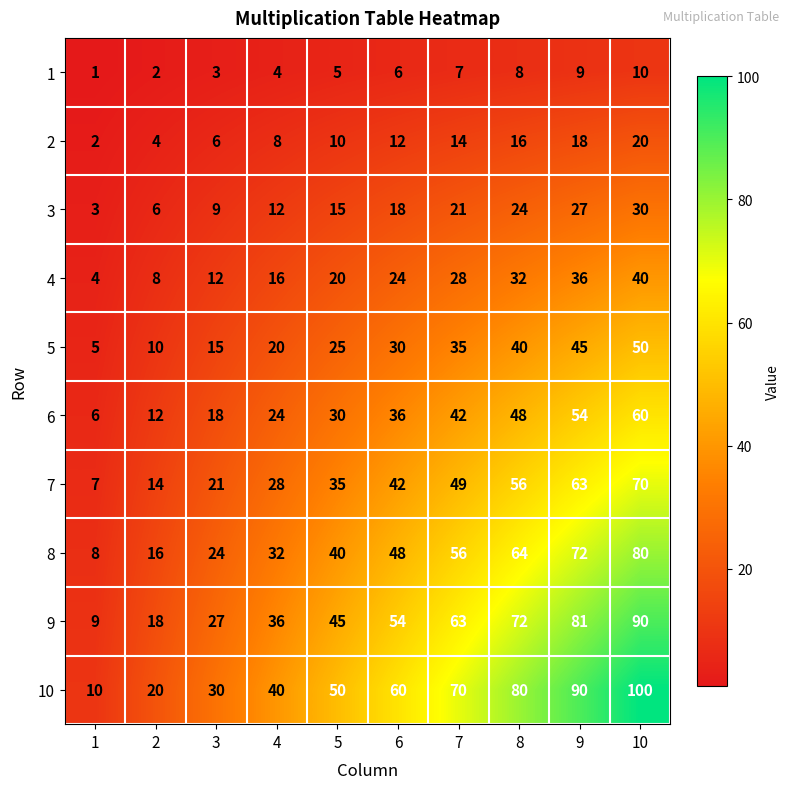

Which series has the largest range (max minus min)?

10